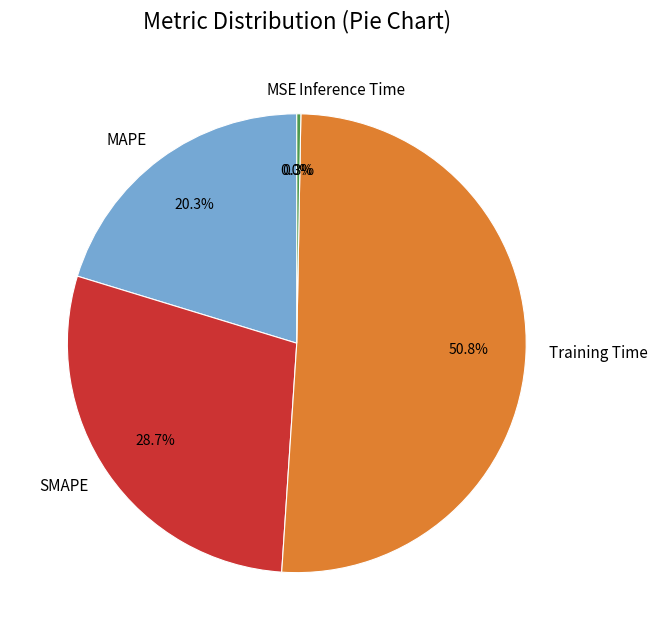

What is the largest slice in the pie chart?

Training Time